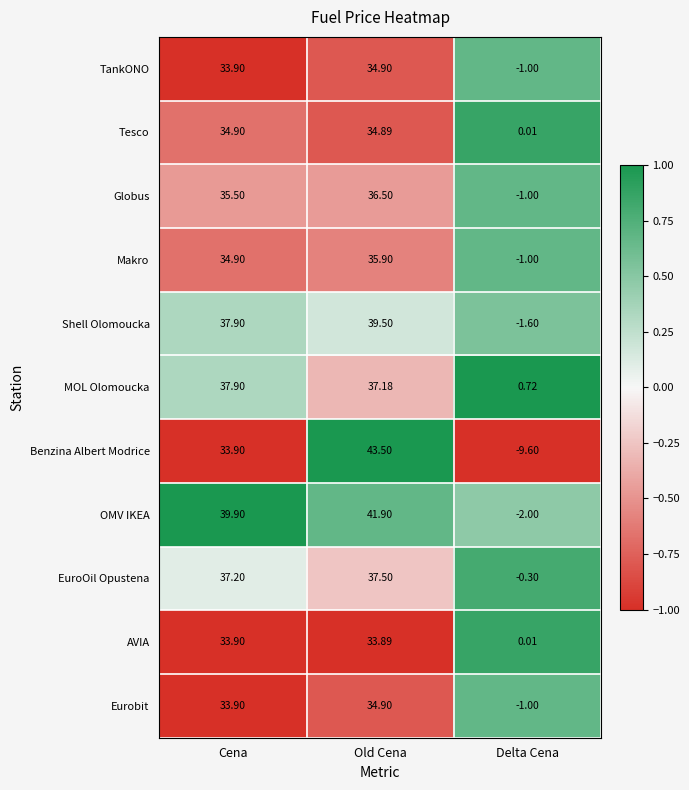

Which series has the largest total across all categories?

OMV IKEA